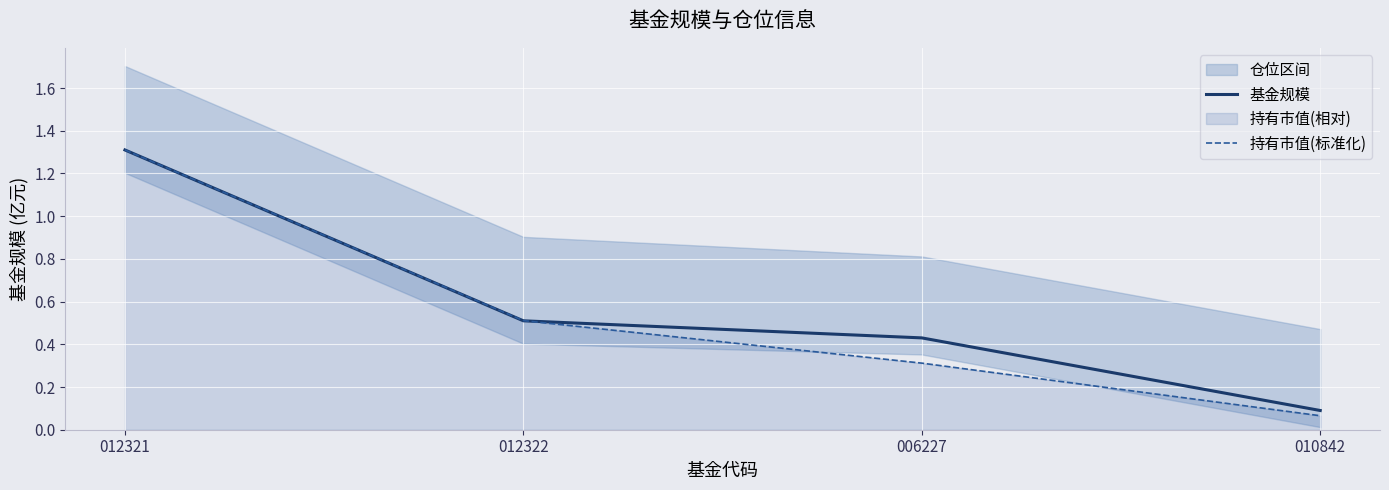

Which category has the highest value in the 持有市值(标准化) series?

012321